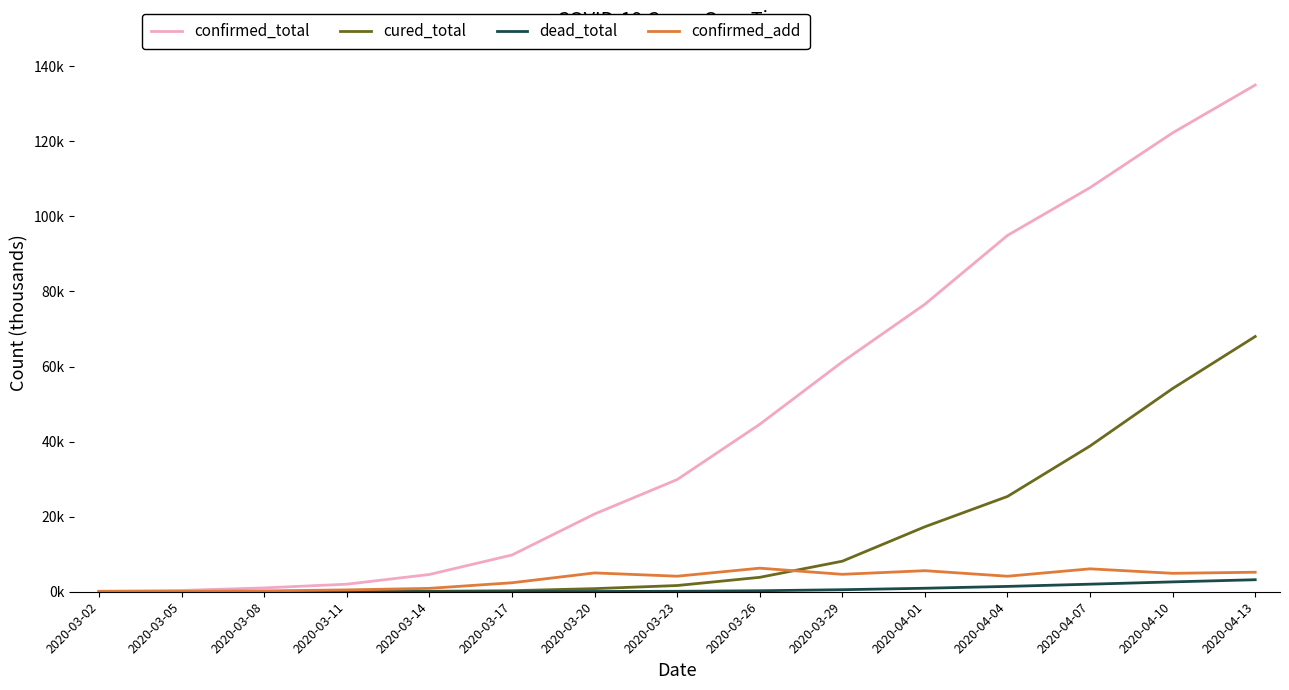

True or false: confirmed_add has more than 1 interior local peaks.

True